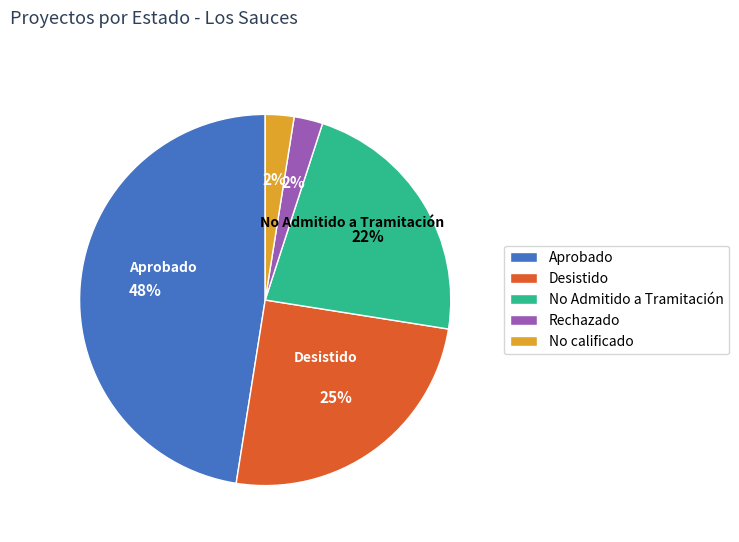

Which slice is the largest?

Aprobado